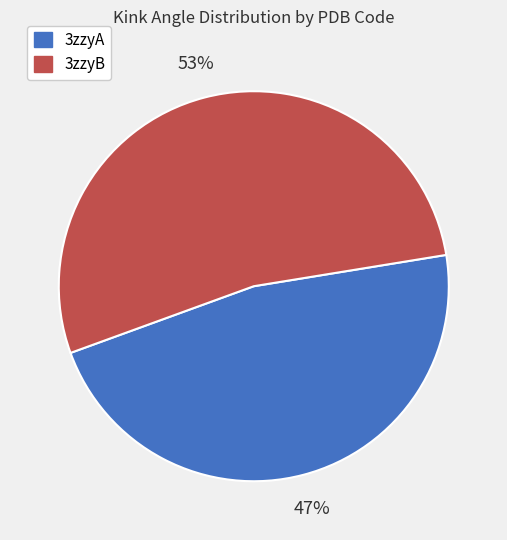

To the nearest percent, what percentage of the pie is 3zzyA?

47%